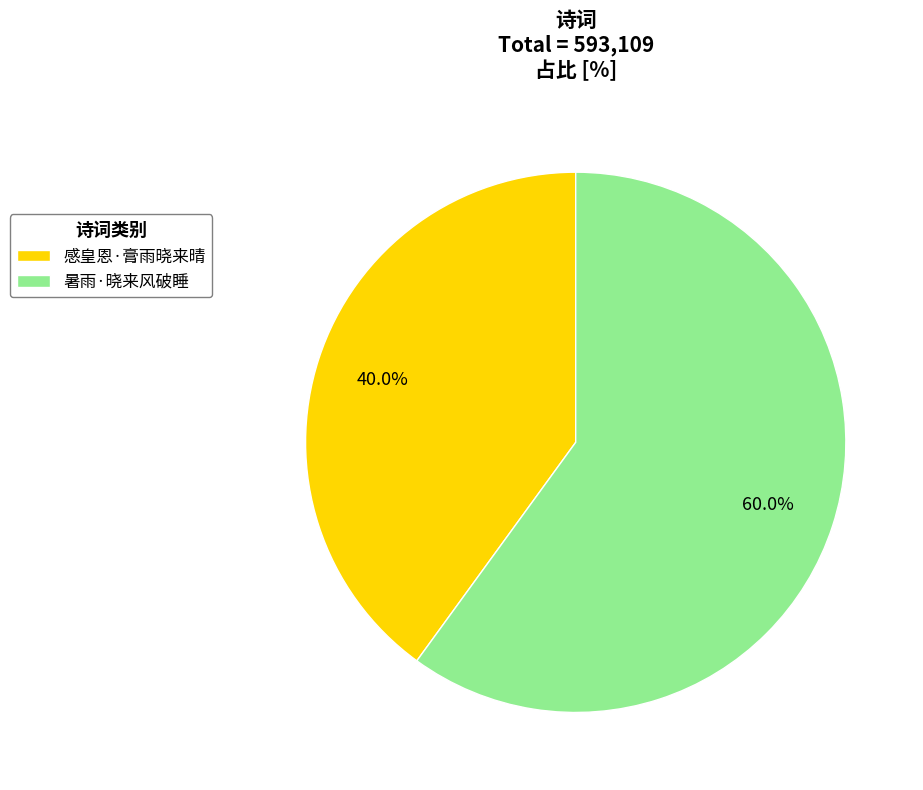

To the nearest percent, what portion does 感皇恩·膏雨晓来晴 represent?

40%